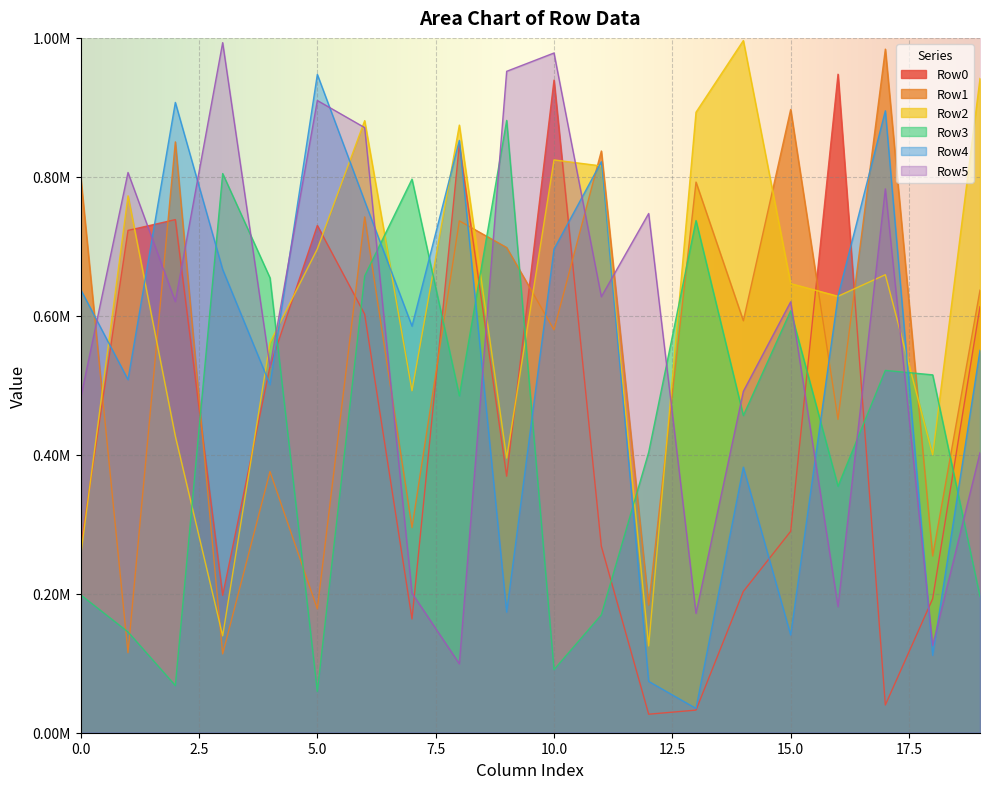

What is the value of the Row4 point at the 15th from the left?

0.4